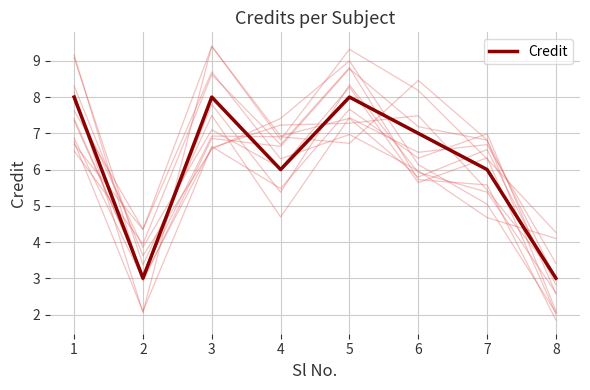

Which category has the lowest value across all series?

2